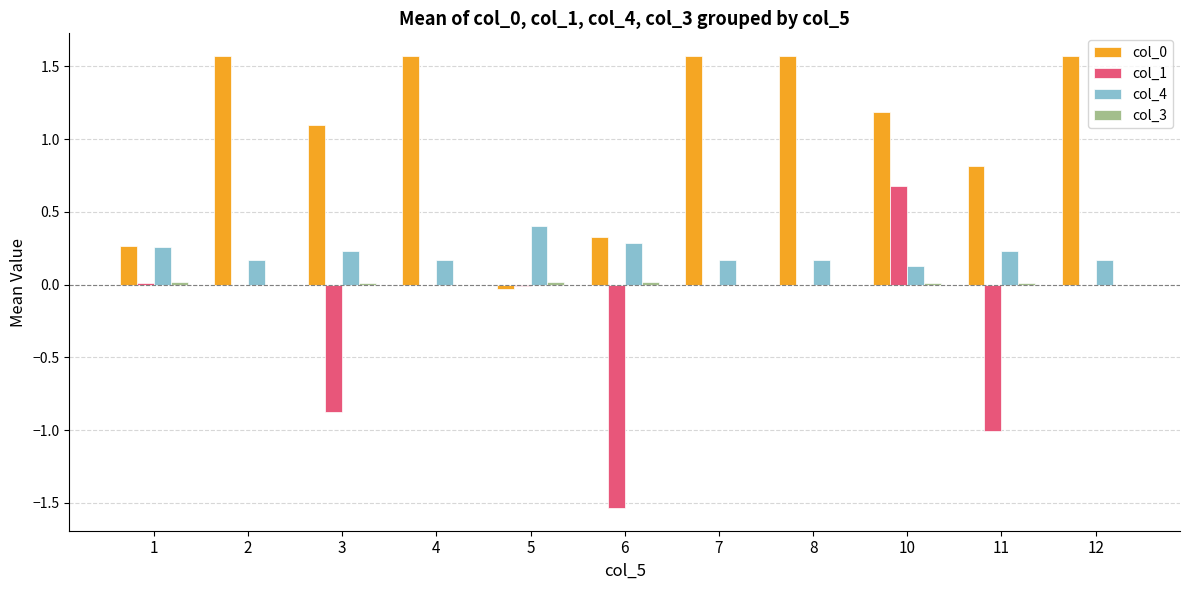

What is the sum of all col_0 values?

11.5